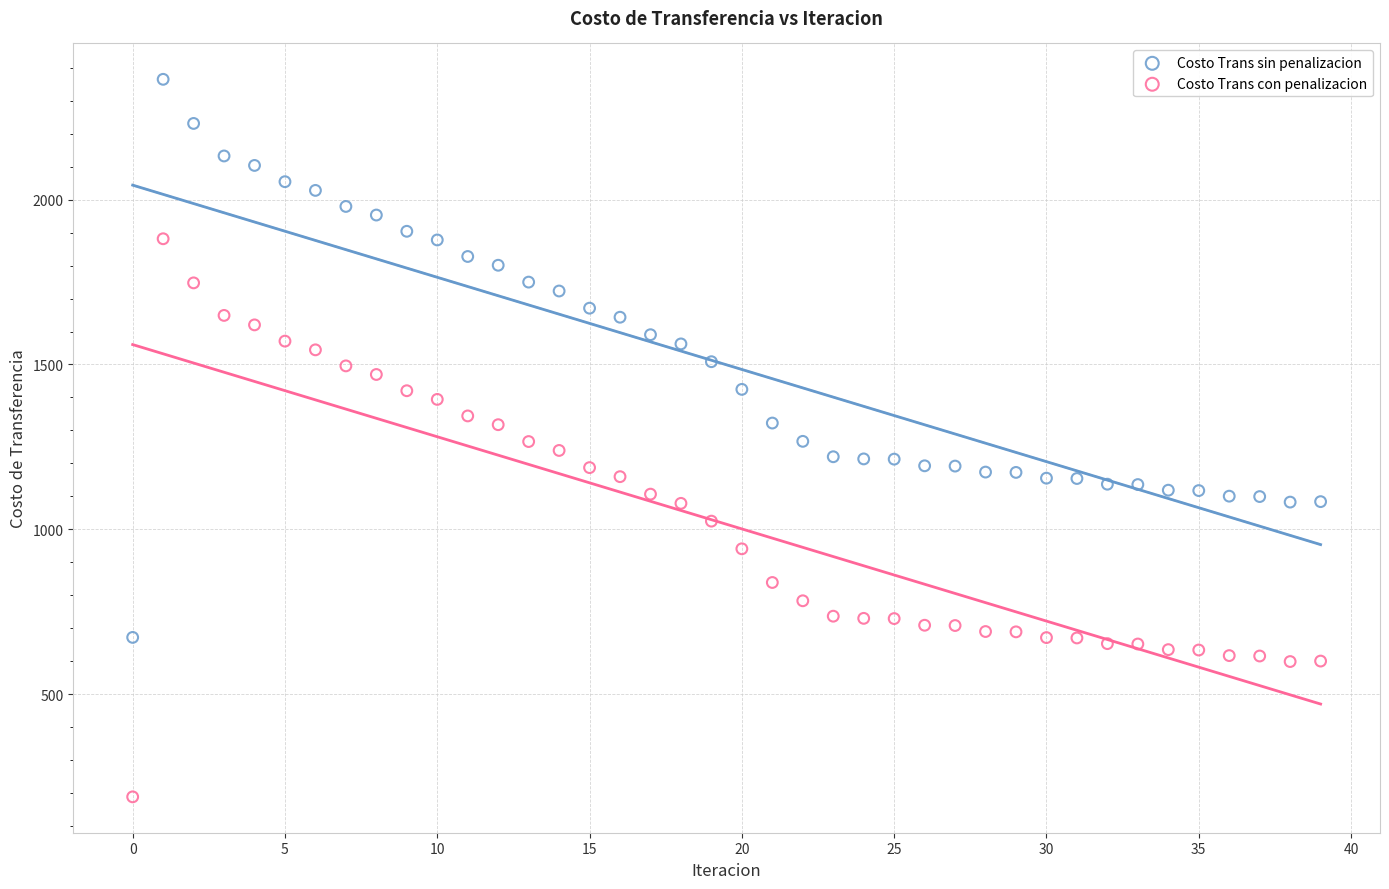

Which series reaches the maximum Y coordinate?

Costo Trans sin penalizacion